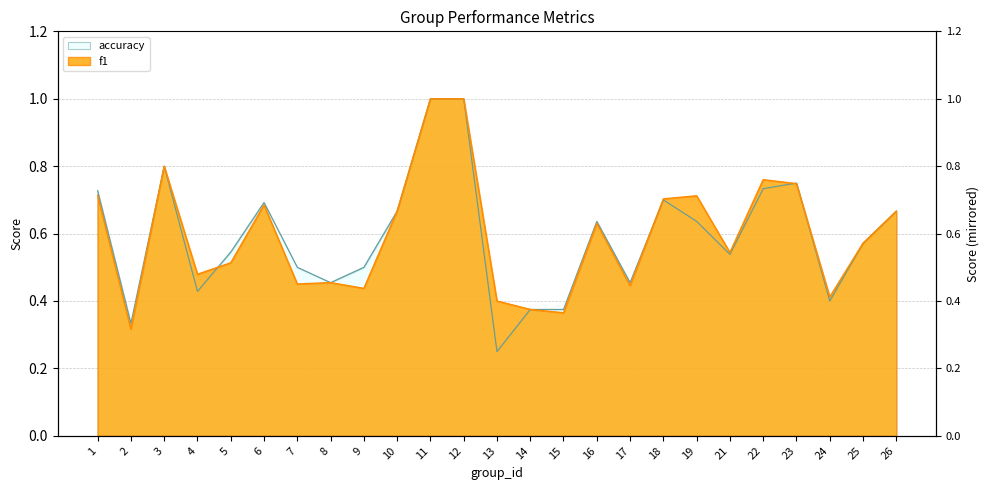

Reading left to right, what are all the values shown in this chart?

f1: 1=0.7	2=0.3	3=0.8	4=0.5	5=0.5	6=0.7	7=0.5	8=0.5	9=0.4	10=0.7	11=1.0	12=1.0	13=0.4	14=0.4	15=0.4	16=0.6	17=0.4	18=0.7	19=0.7	21=0.5	22=0.8	23=0.7	24=0.4	25=0.6	26=0.7
accuracy: 1=0.7	2=0.3	3=0.8	4=0.4	5=0.5	6=0.7	7=0.5	8=0.5	9=0.5	10=0.7	11=1.0	12=1.0	13=0.2	14=0.4	15=0.4	16=0.6	17=0.5	18=0.7	19=0.6	21=0.5	22=0.7	23=0.8	24=0.4	25=0.6	26=0.7